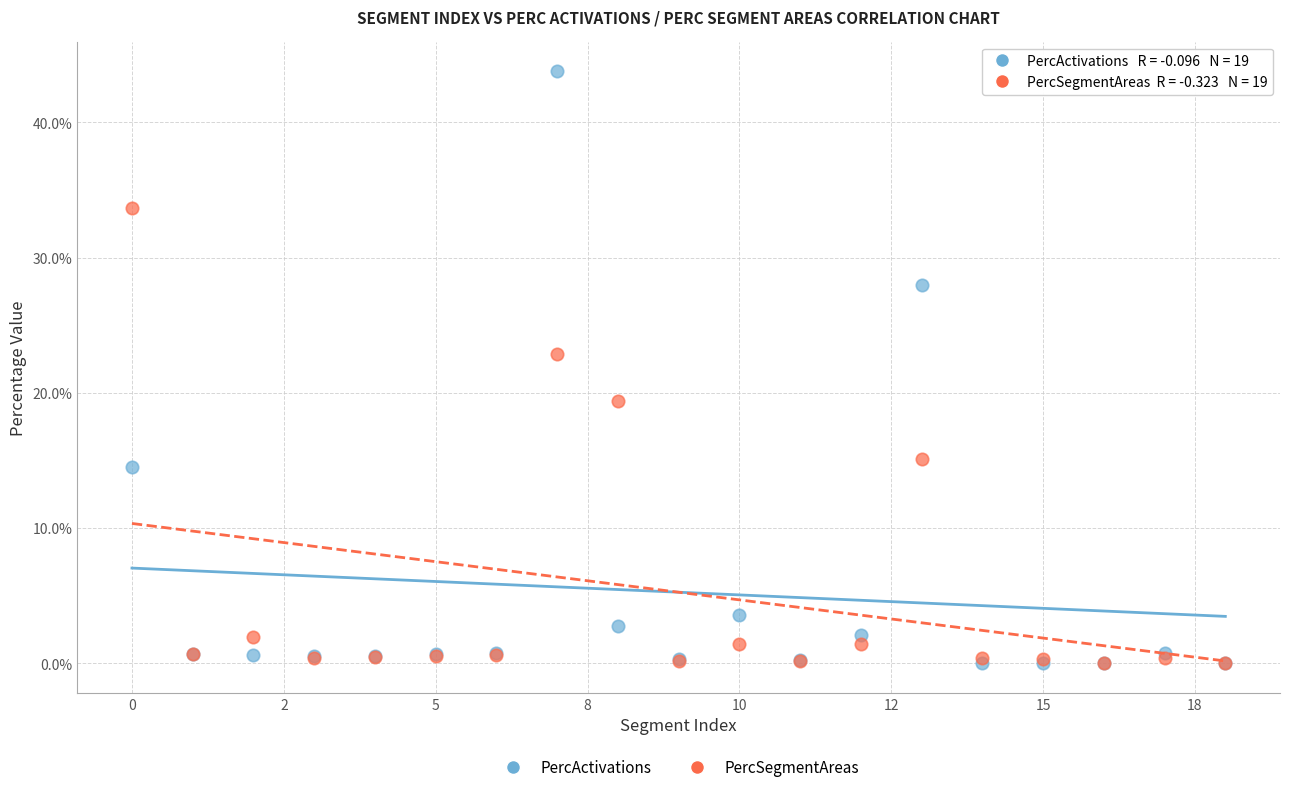

What are all the series names shown in the legend?

PercActivations, PercSegmentAreas